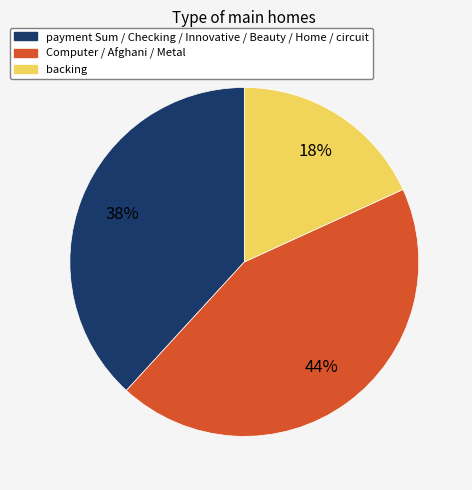

To the nearest percent, what is the average slice percentage?

33%